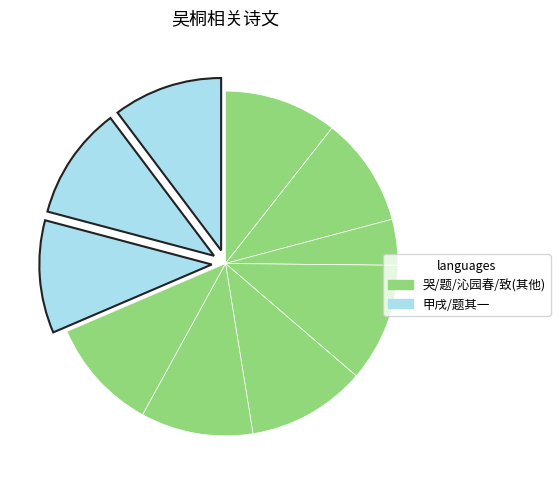

To the nearest percent, what is the difference between the largest and smallest slice percentages?

7%